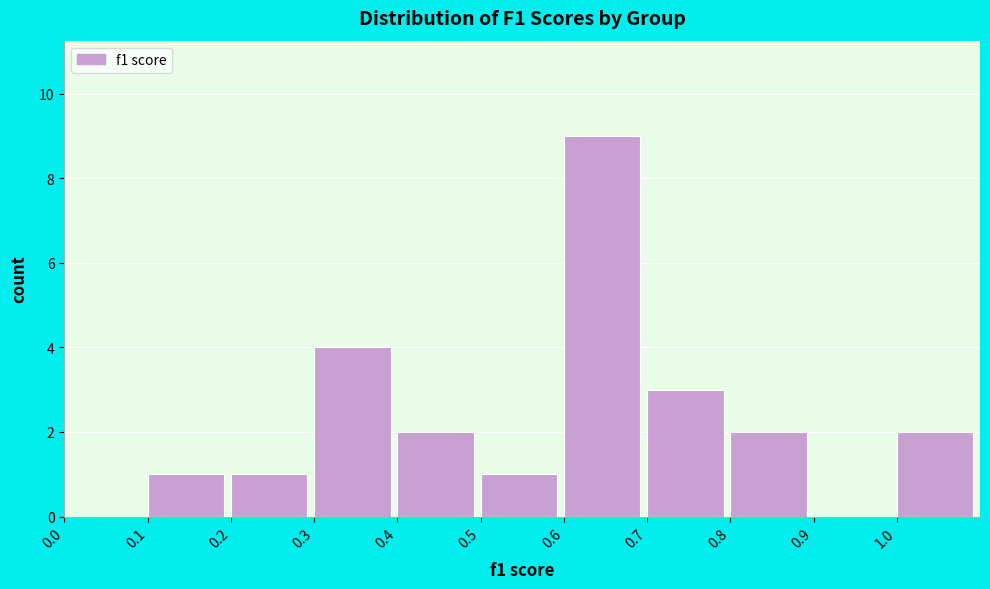

What is the height of the bar covering 0.7 to 0.8 on the x-axis? The values are not printed on the chart, so give them approximately, as read against the axis.

3